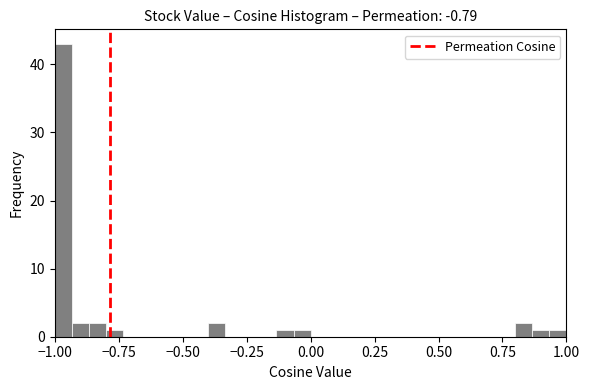

Around what value on the x-axis is the tallest bar? Give the approximate position of its centre, as read against the axis.

-0.95